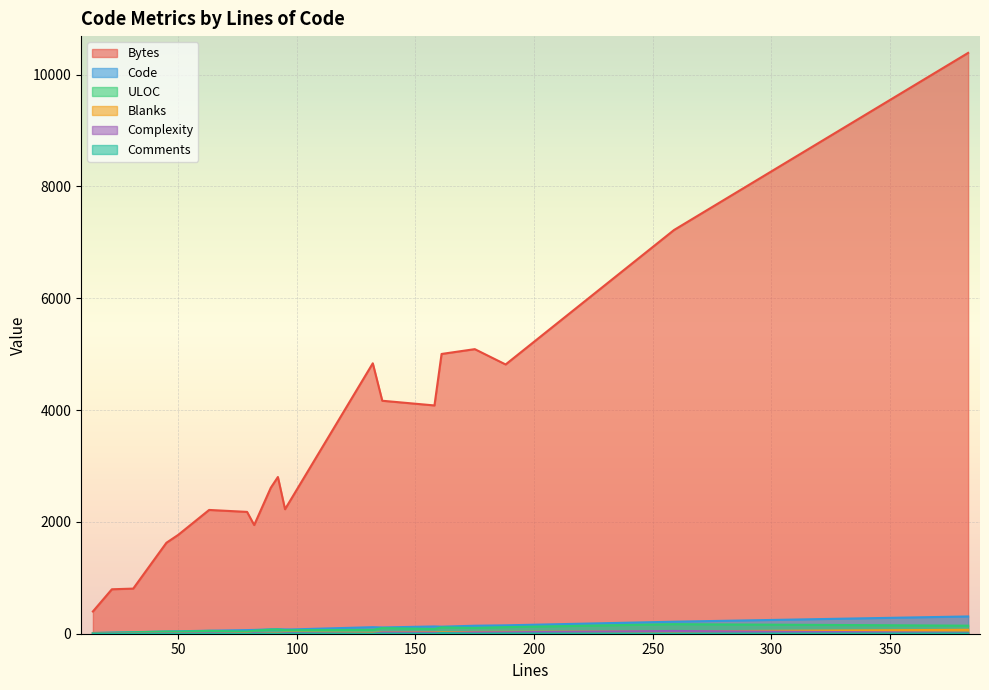

Count the number of categories in the chart.

20